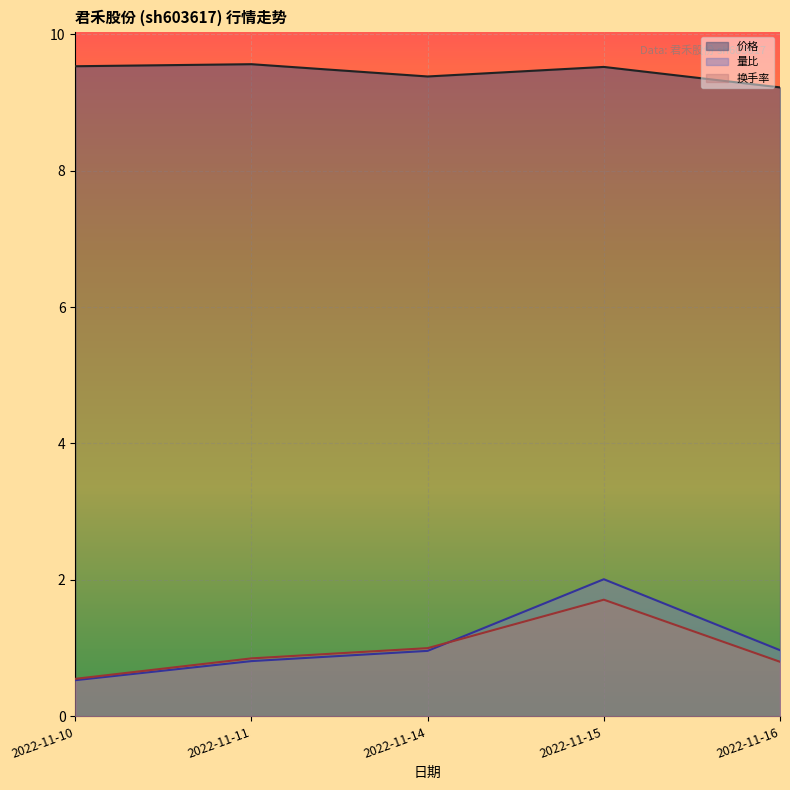

At which category is the sum across all series the highest?

2022-11-15